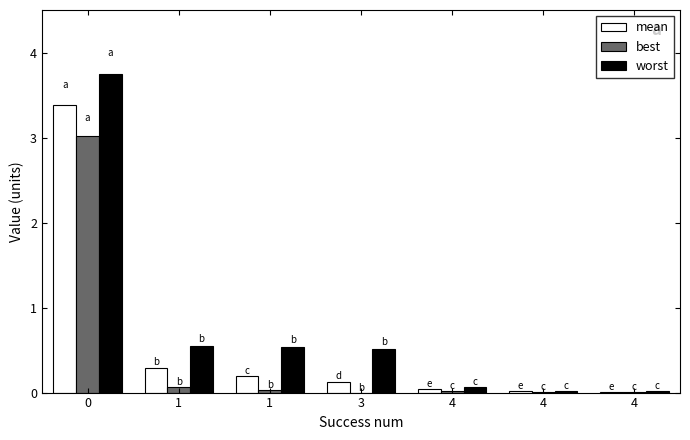

How many distinct data groups are displayed?

3